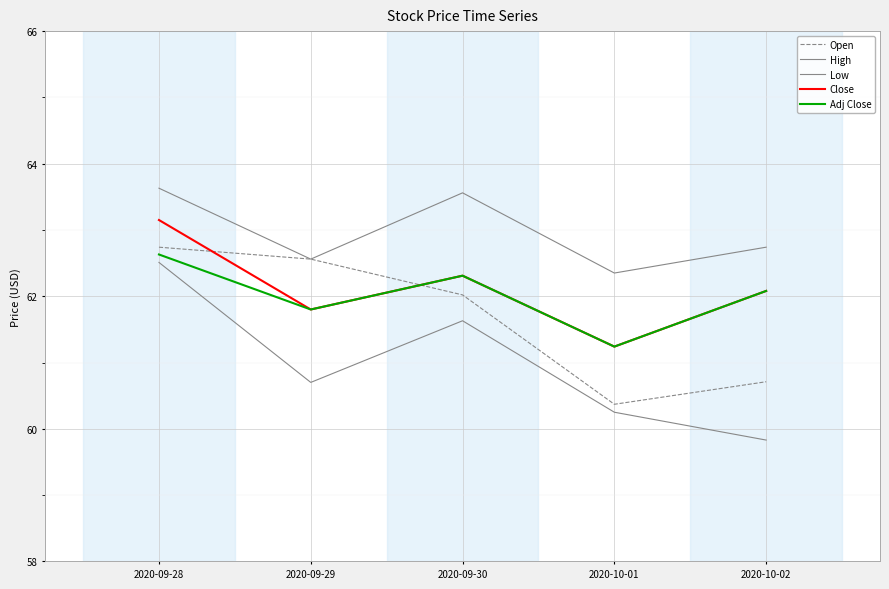

True or false: Open has a value of 87.8 at 2020-10-02.

False